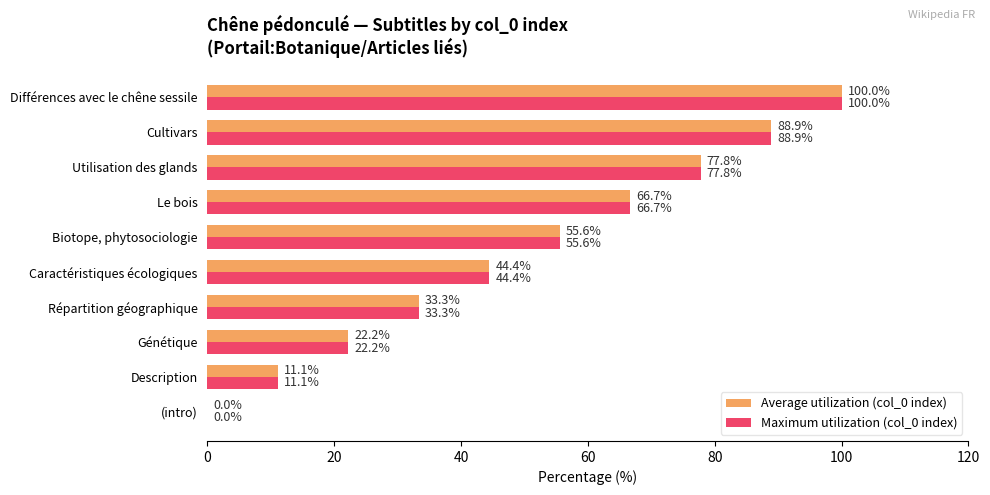

True or false: Maximum utilization (col_0 index) has a value of 88.9 at Cultivars.

True